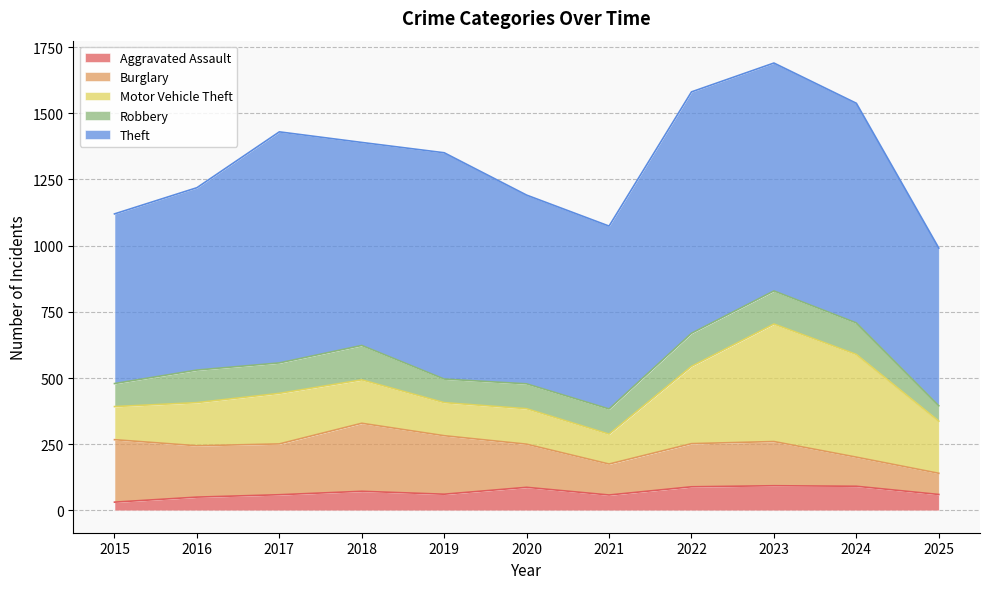

At which category does Burglary reach its first local valley?

2017